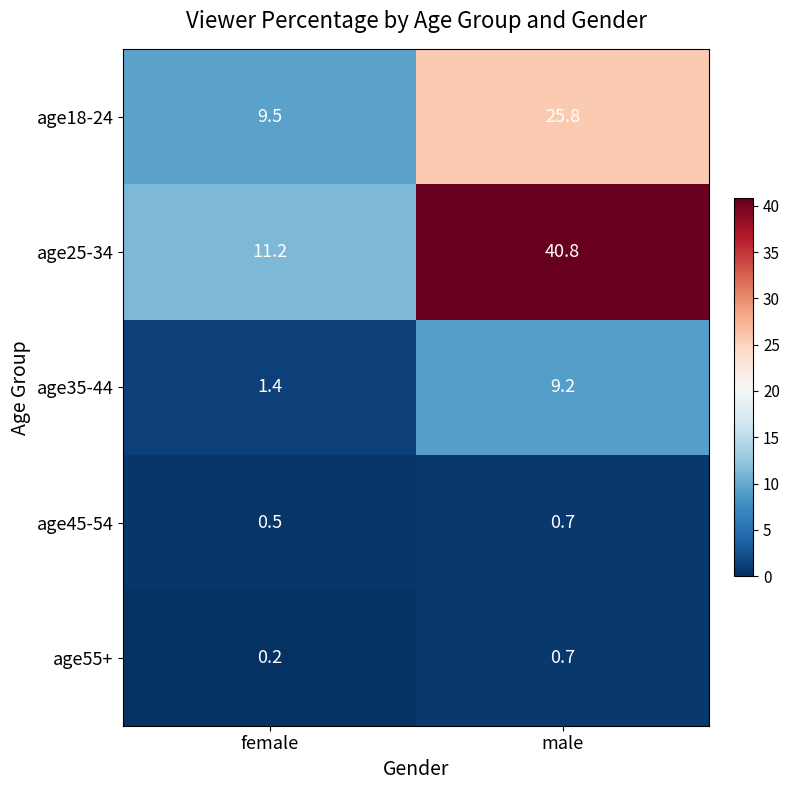

Reading left to right, list all the values displayed in this chart.

age18-24: female=9.5	male=25.8
age25-34: female=11.2	male=40.8
age35-44: female=1.4	male=9.2
age45-54: female=0.5	male=0.7
age55+: female=0.2	male=0.7